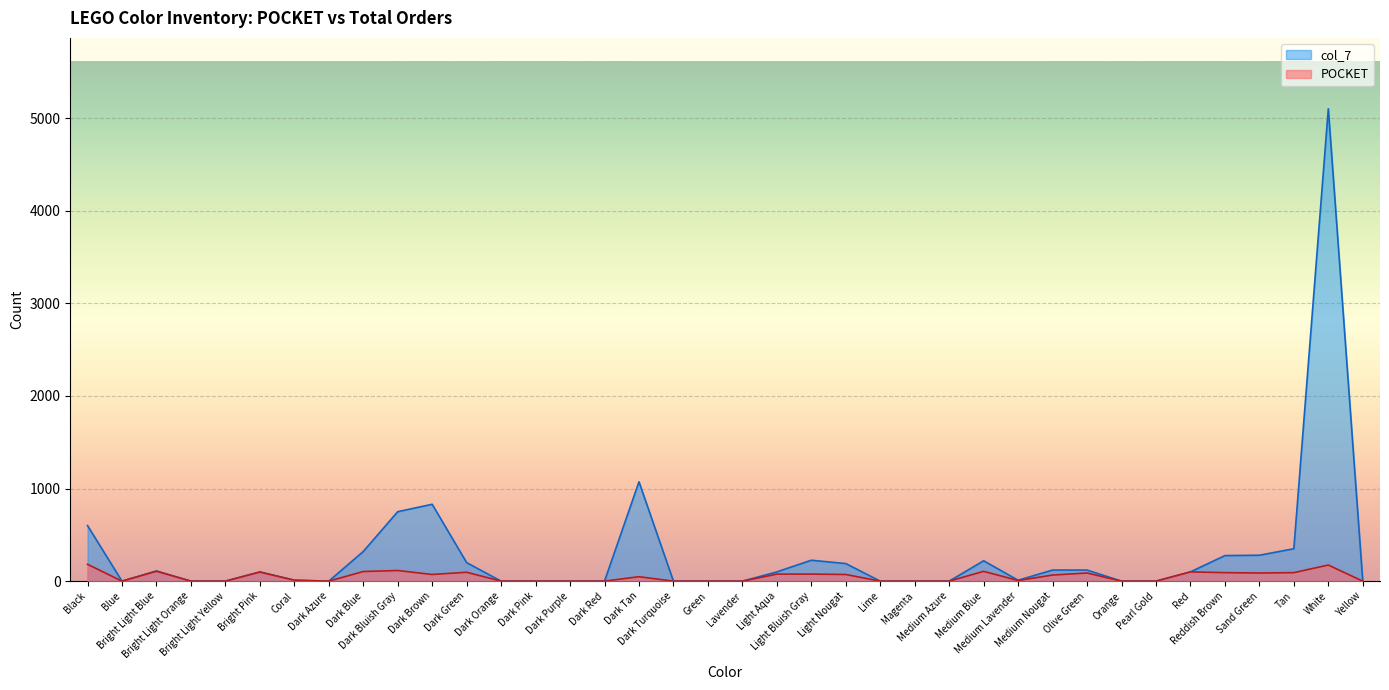

At which label does POCKET first exceed 48?

Black